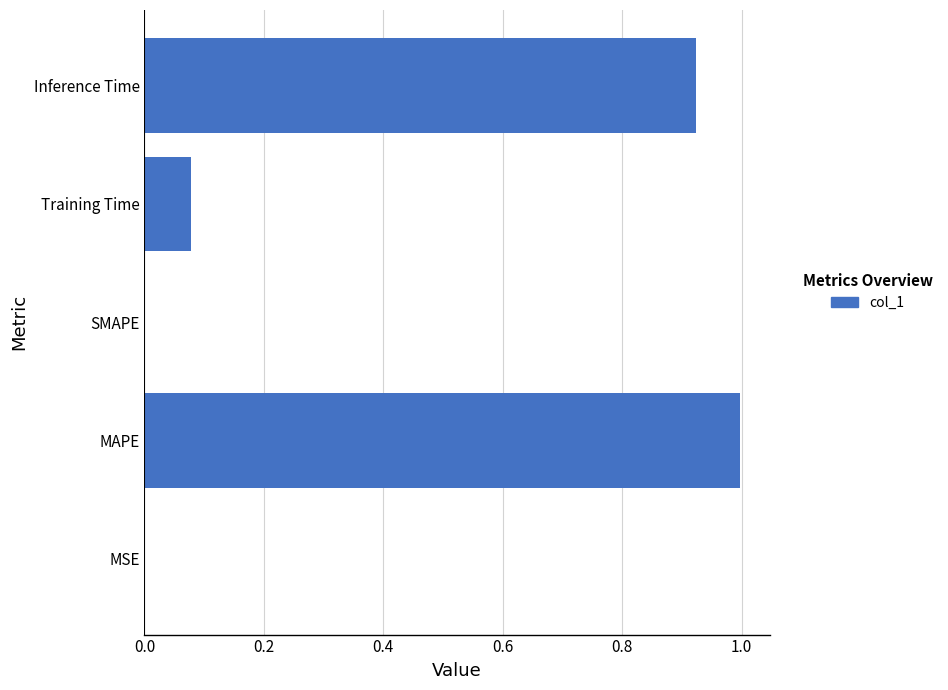

The value at MAPE is 1.0. True or false?

True